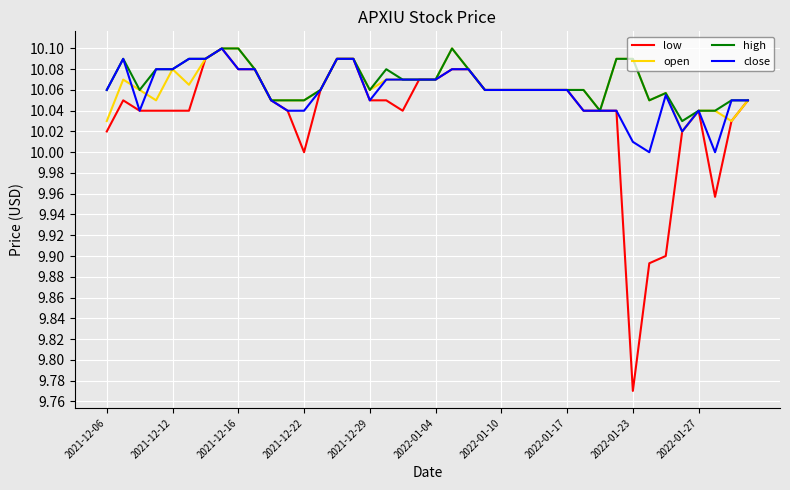

What are all the series names shown in the legend?

low, open, high, close